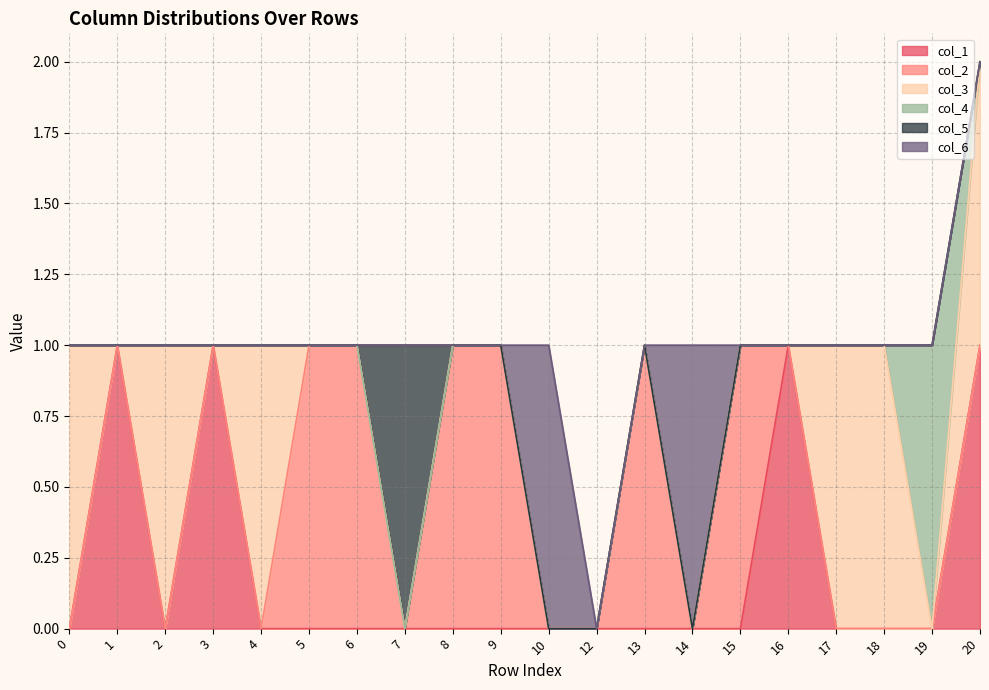

Which series has the largest total across all categories?

col_2